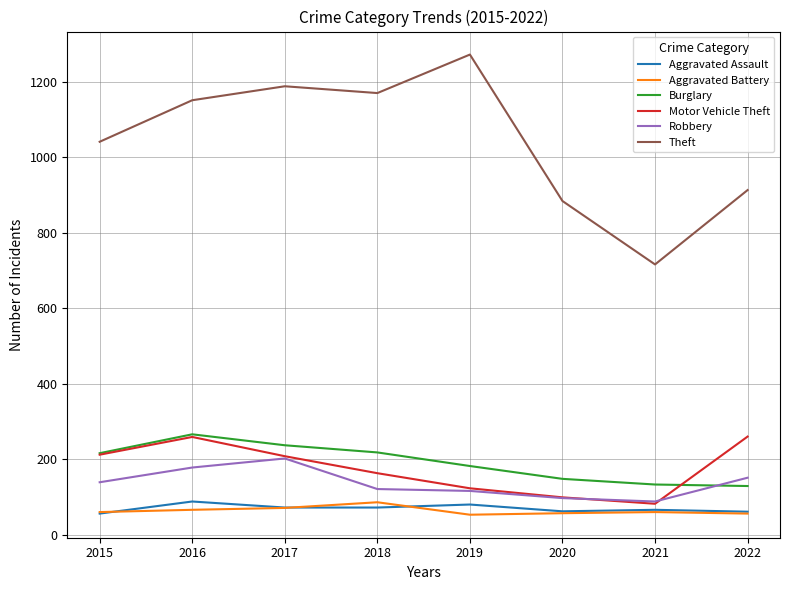

What is the minimum value for Robbery?

88